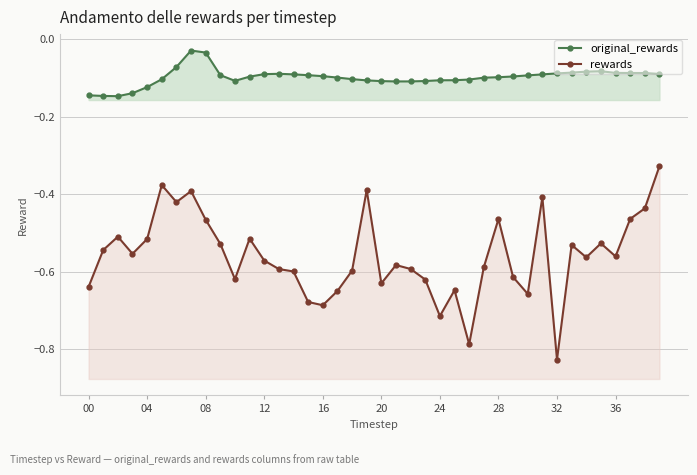

How many interior local valleys does the original_rewards series have?

3